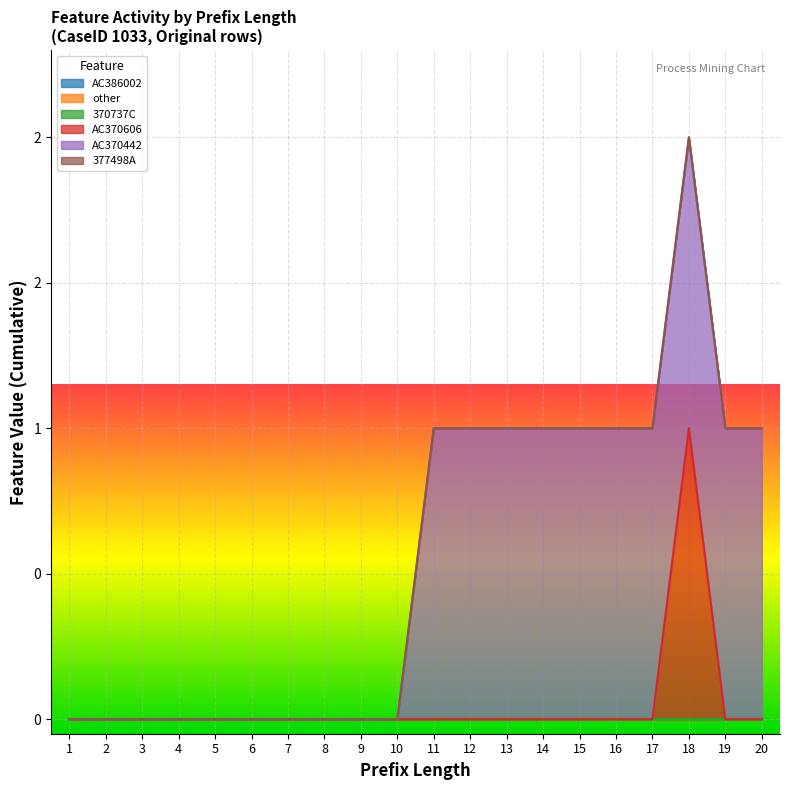

Which series changed the most between 11 and 16?

AC386002